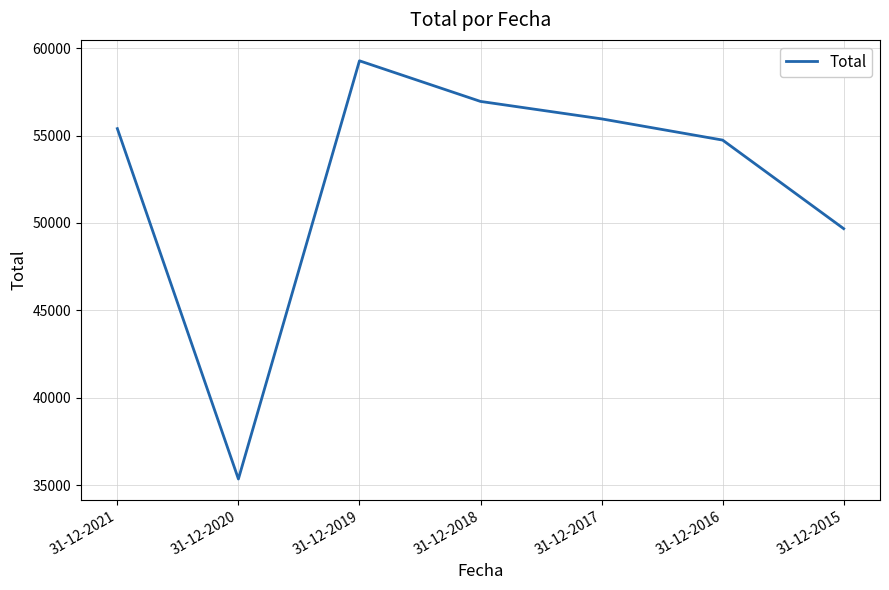

What is the average value?

52477